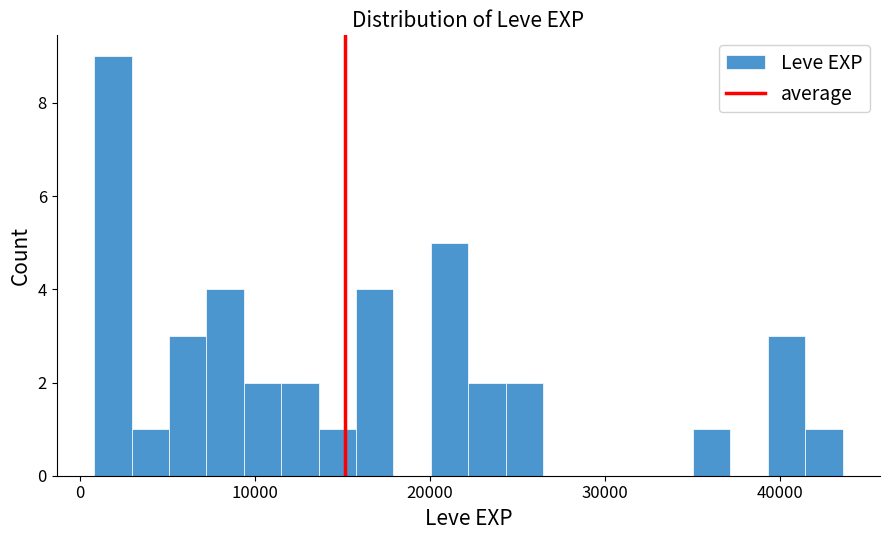

Around what value on the x-axis is the tallest bar? Give the approximate position of its centre, as read against the axis.

2000